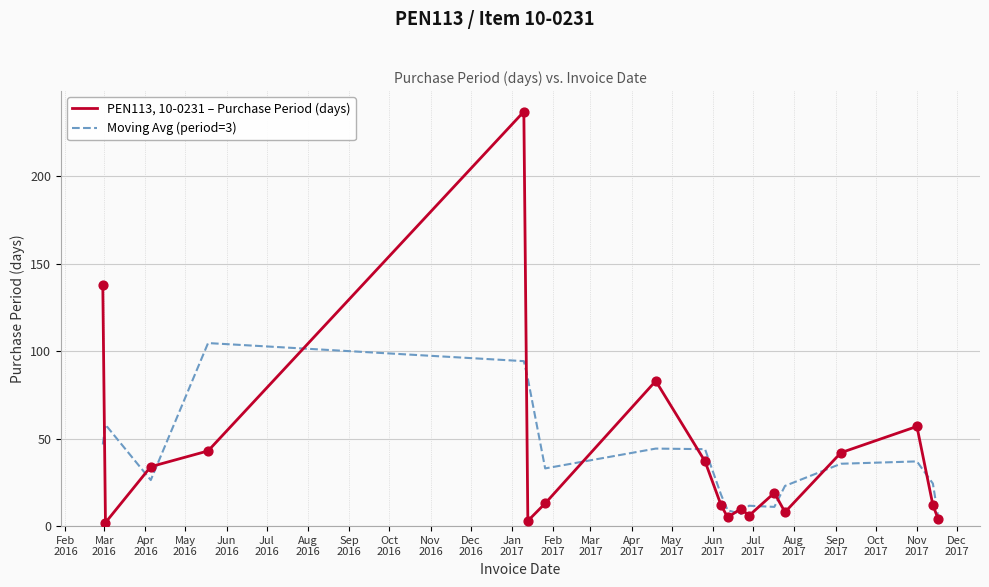

Which series has the largest total across all categories?

PEN113, 10-0231 – Purchase Period (days)